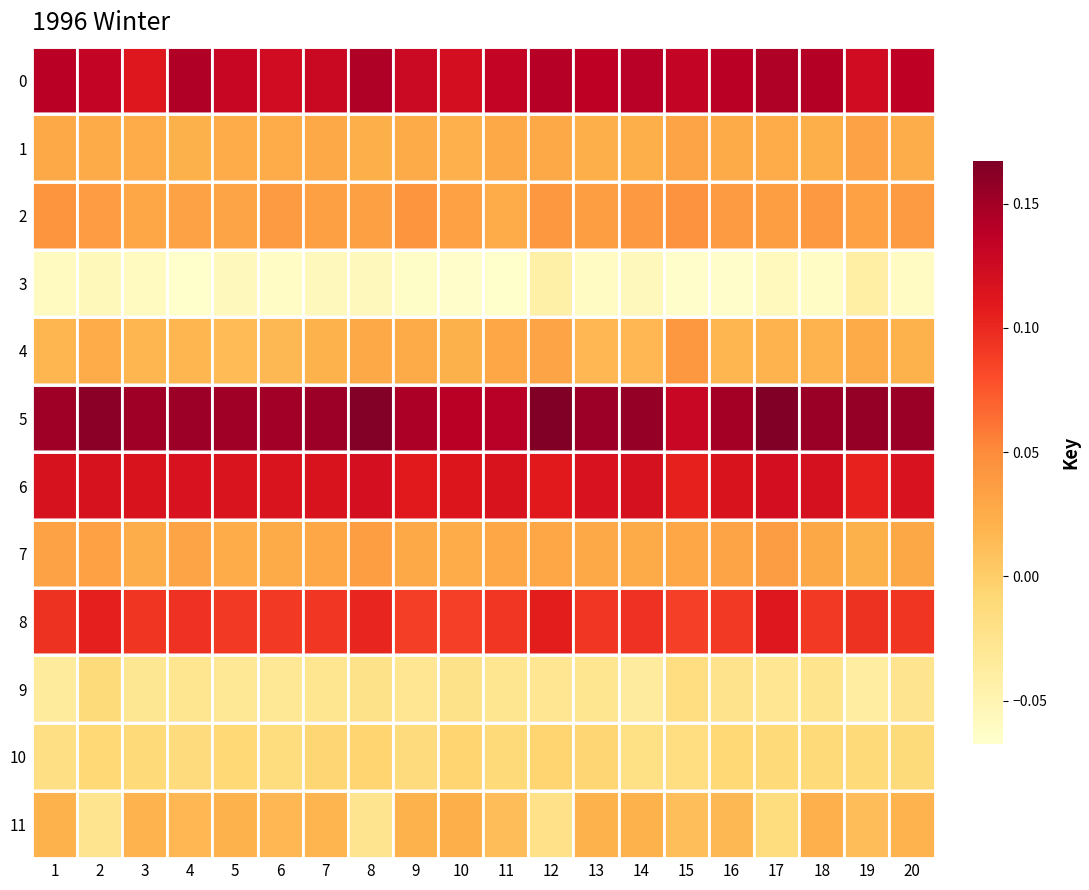

Reading right to left, what are all the values shown in this chart?

0: 20=0.1	19=0.1	18=0.1	17=0.1	16=0.1	15=0.1	14=0.1	13=0.1	12=0.1	11=0.1	10=0.1	9=0.1	8=0.1	7=0.1	6=0.1	5=0.1	4=0.1	3=0.1	2=0.1	1=0.1
1: 20=0.0	19=0.0	18=0.0	17=0.0	16=0.0	15=0.0	14=0.0	13=0.0	12=0.0	11=0.0	10=0.0	9=0.0	8=0.0	7=0.0	6=0.0	5=0.0	4=0.0	3=0.0	2=0.0	1=0.0
2: 20=0.0	19=0.0	18=0.0	17=0.0	16=0.0	15=0.0	14=0.0	13=0.0	12=0.0	11=0.0	10=0.0	9=0.0	8=0.0	7=0.0	6=0.0	5=0.0	4=0.0	3=0.0	2=0.0	1=0.0
3: 20=-0.1	19=-0.0	18=-0.1	17=-0.1	16=-0.1	15=-0.1	14=-0.1	13=-0.1	12=-0.0	11=-0.1	10=-0.1	9=-0.1	8=-0.1	7=-0.1	6=-0.1	5=-0.1	4=-0.1	3=-0.1	2=-0.1	1=-0.1
4: 20=0.0	19=0.0	18=0.0	17=0.0	16=0.0	15=0.0	14=0.0	13=0.0	12=0.0	11=0.0	10=0.0	9=0.0	8=0.0	7=0.0	6=0.0	5=0.0	4=0.0	3=0.0	2=0.0	1=0.0
5: 20=0.2	19=0.2	18=0.2	17=0.2	16=0.1	15=0.1	14=0.2	13=0.2	12=0.2	11=0.1	10=0.1	9=0.1	8=0.2	7=0.2	6=0.2	5=0.2	4=0.2	3=0.2	2=0.2	1=0.2
6: 20=0.1	19=0.1	18=0.1	17=0.1	16=0.1	15=0.1	14=0.1	13=0.1	12=0.1	11=0.1	10=0.1	9=0.1	8=0.1	7=0.1	6=0.1	5=0.1	4=0.1	3=0.1	2=0.1	1=0.1
7: 20=0.0	19=0.0	18=0.0	17=0.0	16=0.0	15=0.0	14=0.0	13=0.0	12=0.0	11=0.0	10=0.0	9=0.0	8=0.0	7=0.0	6=0.0	5=0.0	4=0.0	3=0.0	2=0.0	1=0.0
8: 20=0.1	19=0.1	18=0.1	17=0.1	16=0.1	15=0.1	14=0.1	13=0.1	12=0.1	11=0.1	10=0.1	9=0.1	8=0.1	7=0.1	6=0.1	5=0.1	4=0.1	3=0.1	2=0.1	1=0.1
9: 20=-0.0	19=-0.0	18=-0.0	17=-0.0	16=-0.0	15=-0.0	14=-0.0	13=-0.0	12=-0.0	11=-0.0	10=-0.0	9=-0.0	8=-0.0	7=-0.0	6=-0.0	5=-0.0	4=-0.0	3=-0.0	2=-0.0	1=-0.0
10: 20=-0.0	19=-0.0	18=-0.0	17=-0.0	16=-0.0	15=-0.0	14=-0.0	13=-0.0	12=-0.0	11=-0.0	10=-0.0	9=-0.0	8=-0.0	7=-0.0	6=-0.0	5=-0.0	4=-0.0	3=-0.0	2=-0.0	1=-0.0
11: 20=0.0	19=0.0	18=0.0	17=-0.0	16=0.0	15=0.0	14=0.0	13=0.0	12=-0.0	11=0.0	10=0.0	9=0.0	8=-0.0	7=0.0	6=0.0	5=0.0	4=0.0	3=0.0	2=-0.0	1=0.0